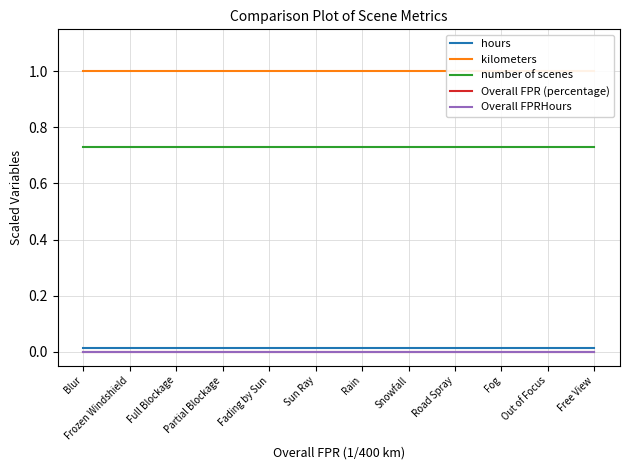

What is the average value of the kilometers series?

1.0